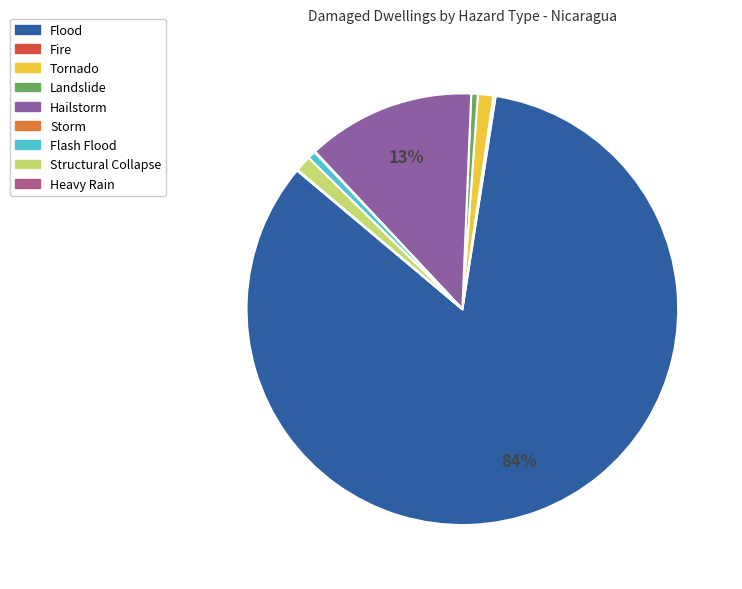

Is it true that Hailstorm is 13% of the pie?

True